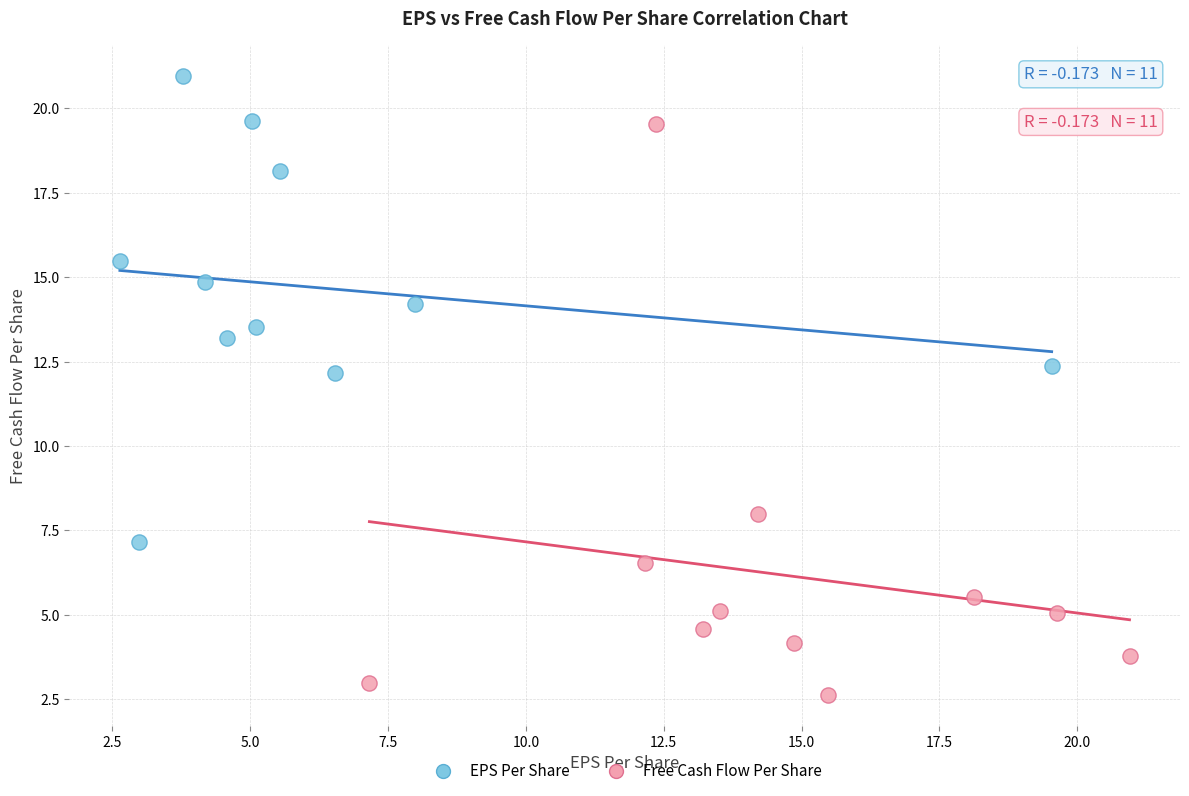

Which series has the largest Y range (max minus min)?

Free Cash Flow Per Share